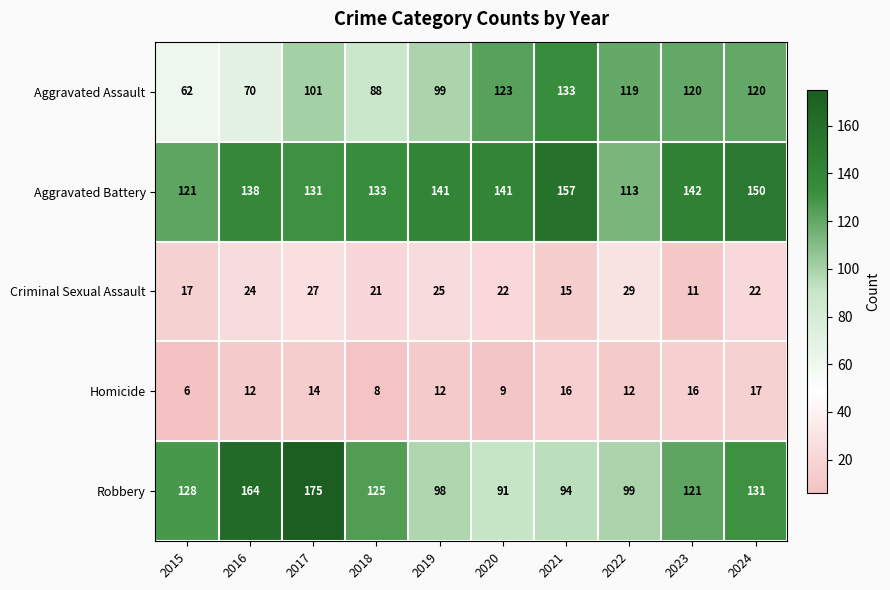

Where is Aggravated Battery nearest to the value 135?

2018